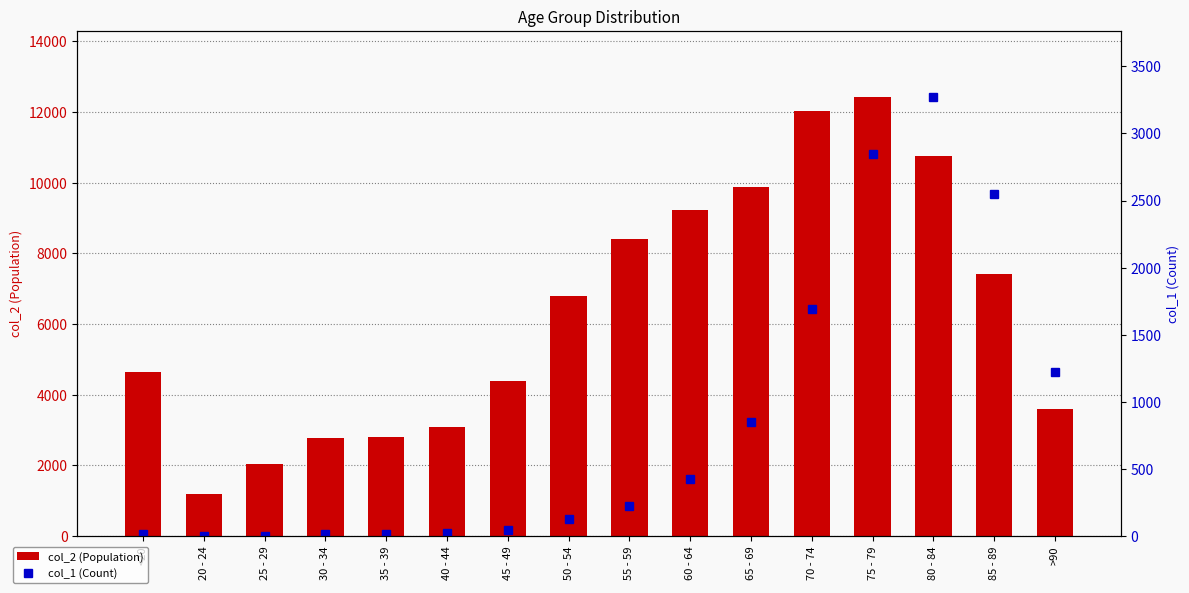

What is the highest value of the col_1 (Count) series?

3273